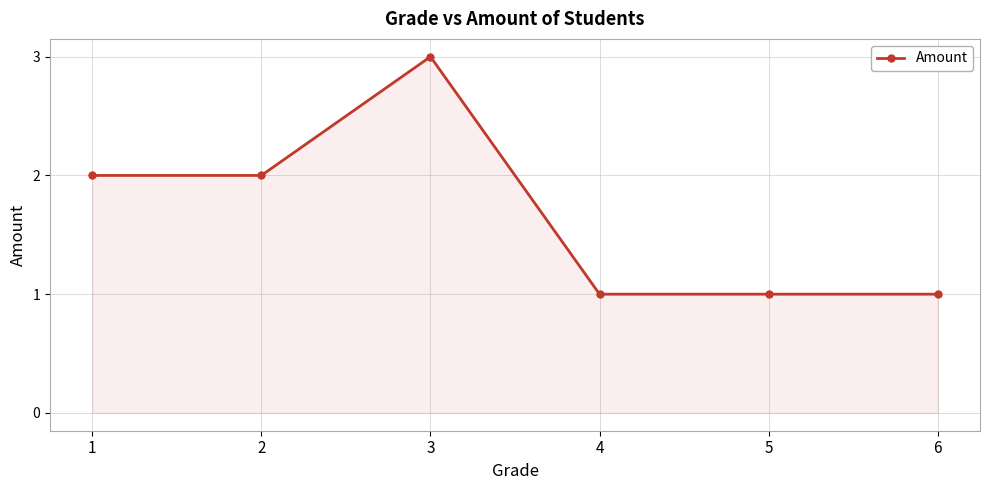

At which category does the data reach its first local peak?

3